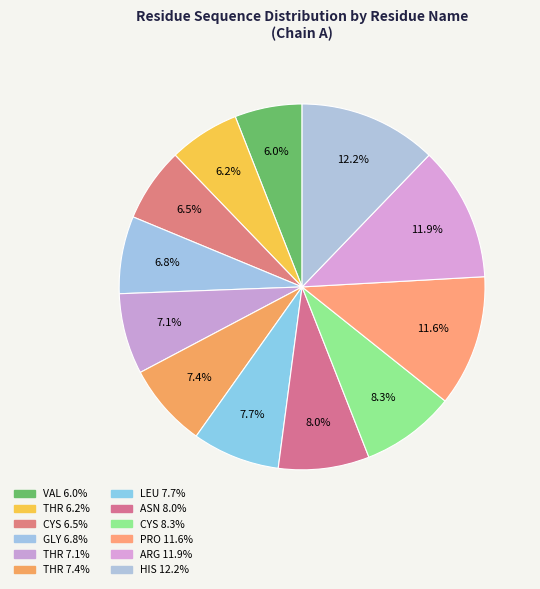

Does any single category account for the majority?

No